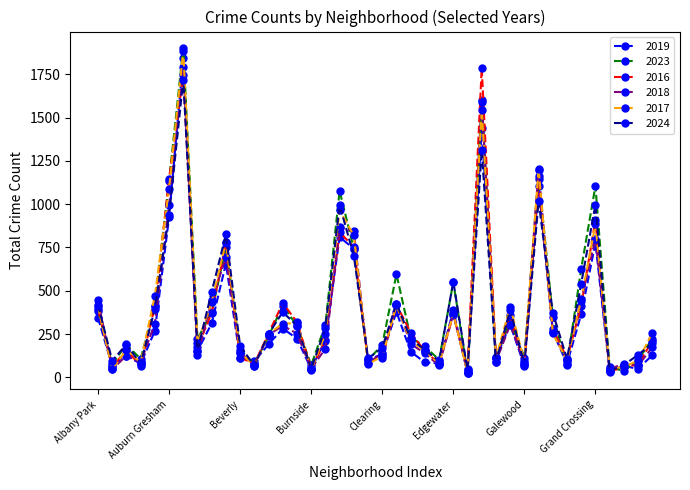

In 2024, how many points are lower than both neighbors (excluding endpoints)?

12